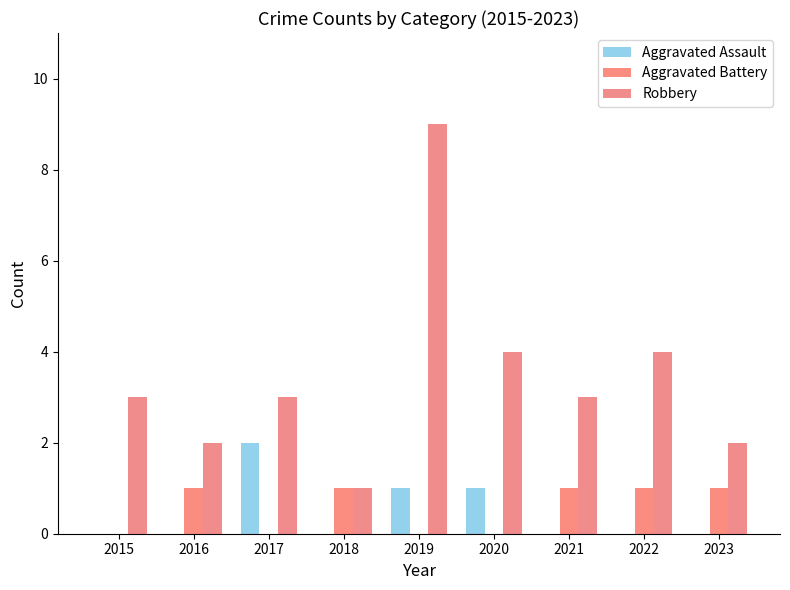

At 2016, list the series in order from smallest to largest.

Aggravated Assault, Aggravated Battery, Robbery